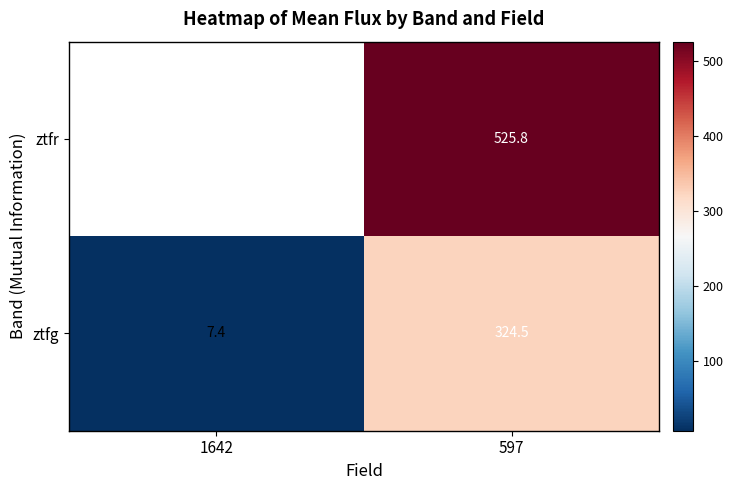

Is the value of ztfr at 597 greater than the value of ztfg at 597?

Yes